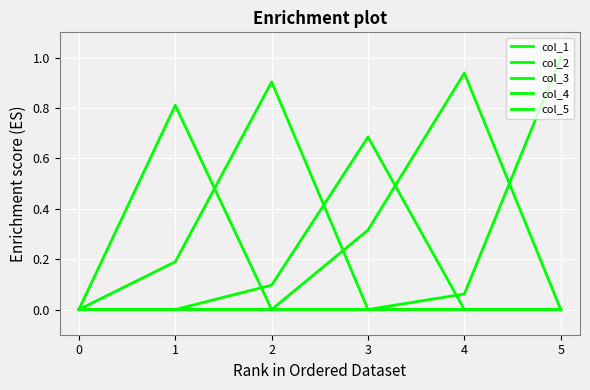

List the series in order of their peak value, highest first.

col_5, col_4, col_2, col_1, col_3